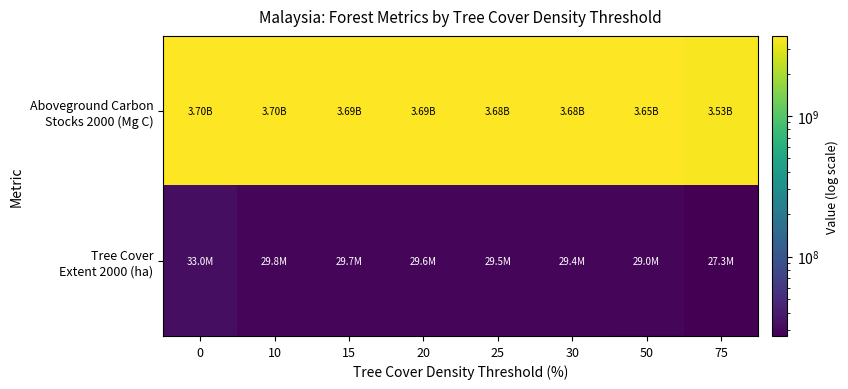

What is the spread (max minus min) of values at 15?

3660260697